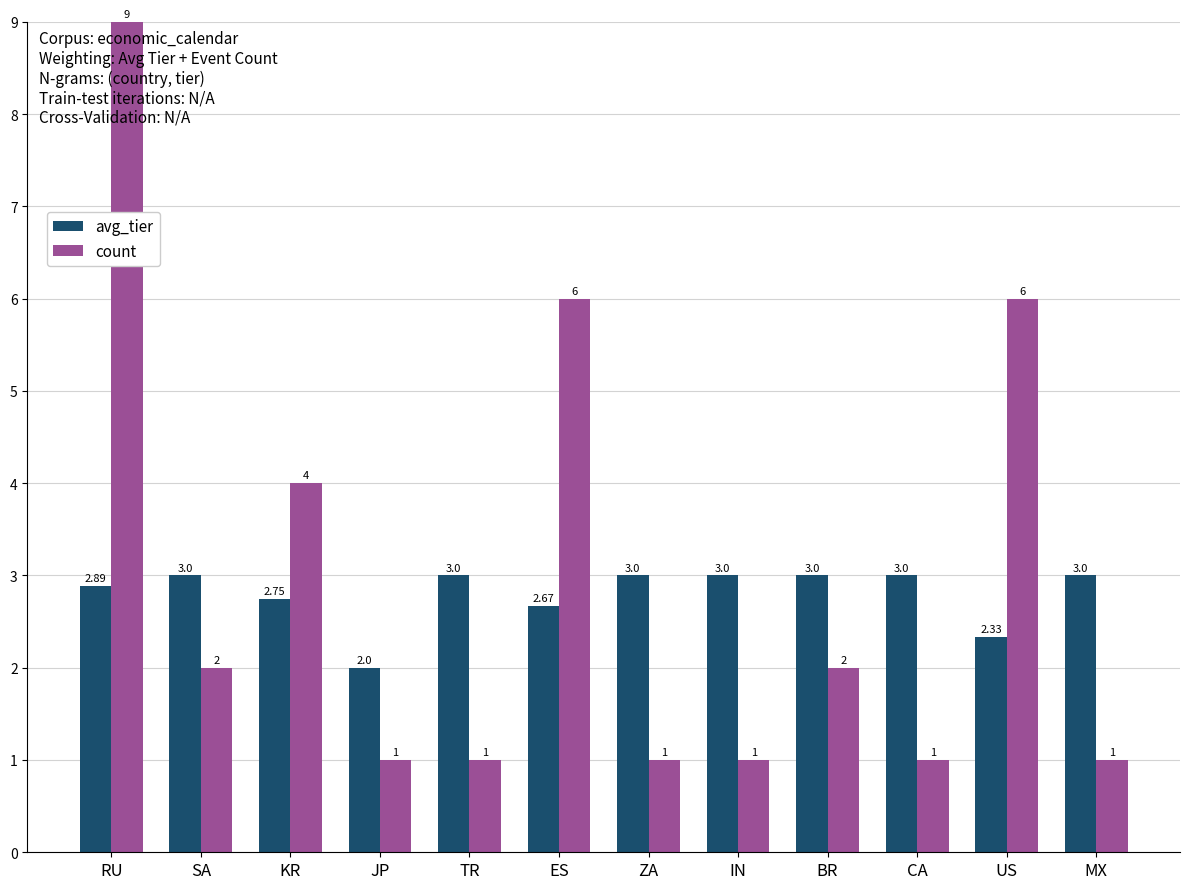

Which series has the largest total across all categories?

count